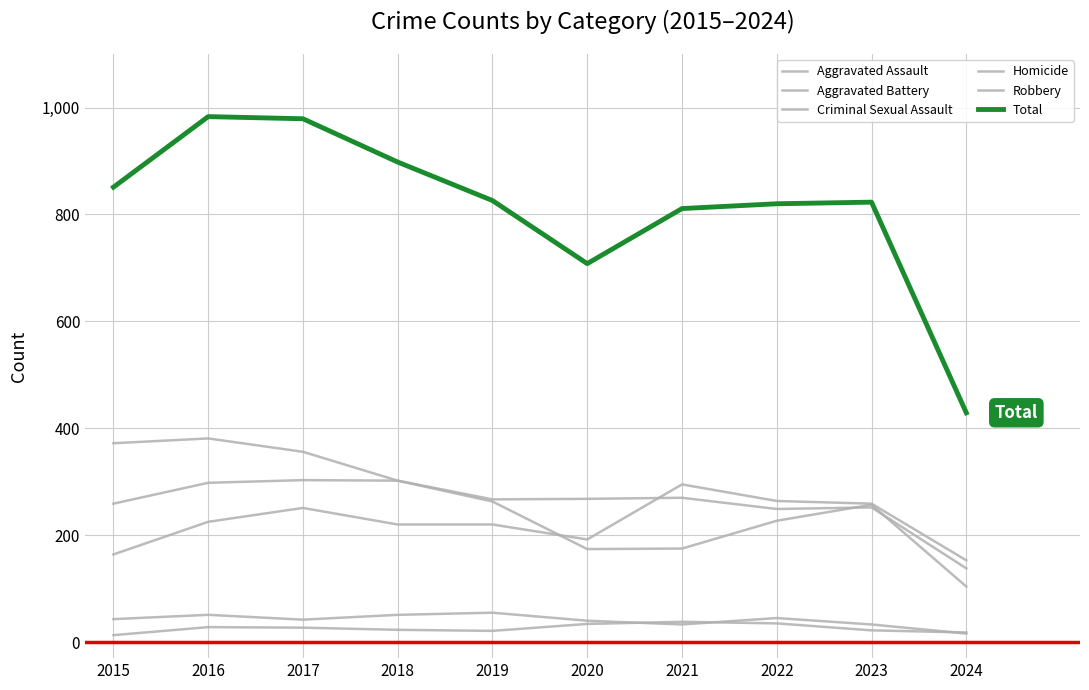

What is the average value of the Aggravated Battery series?

261